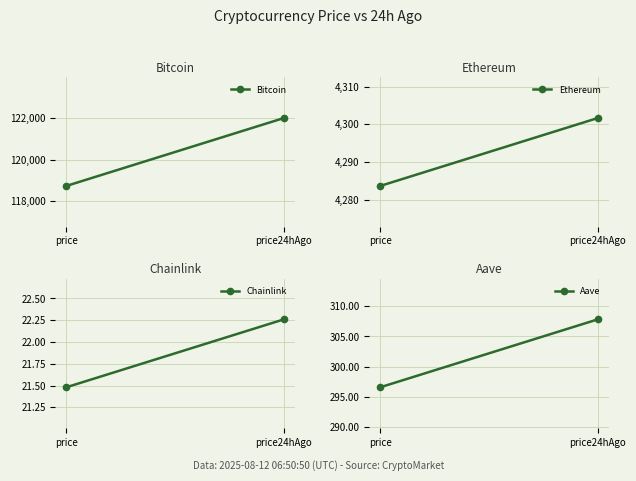

Is it true that Aave equals 521.4 at price?

False